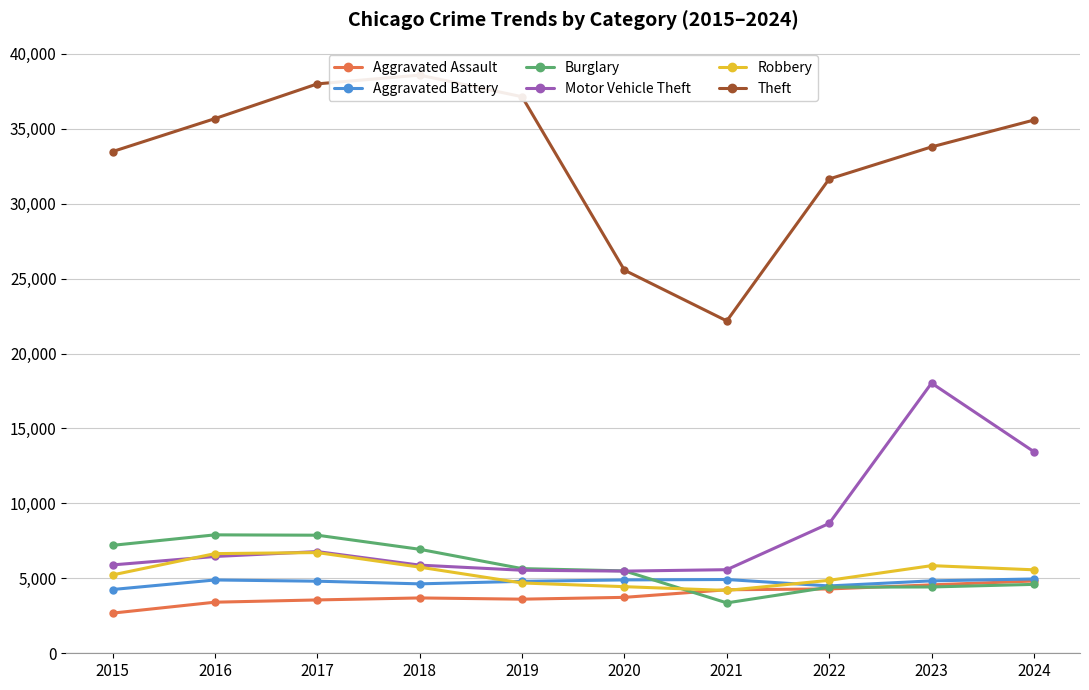

True or false: Theft and Robbery cross at least once.

False